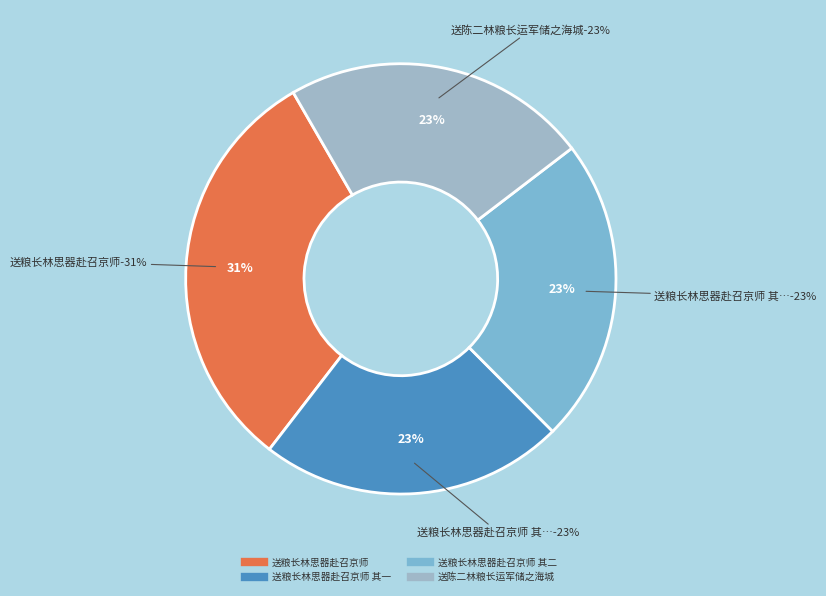

To the nearest percent, what is the average slice percentage?

25%